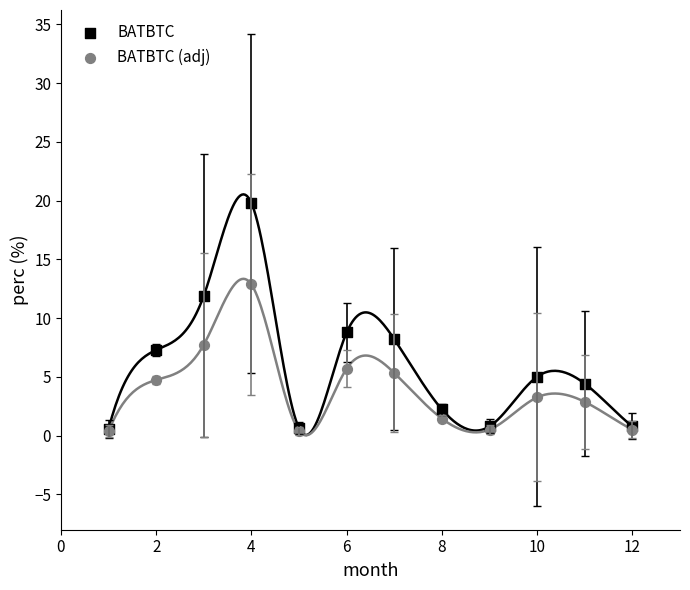

Across all series, what Y value is closest to 10?

8.8